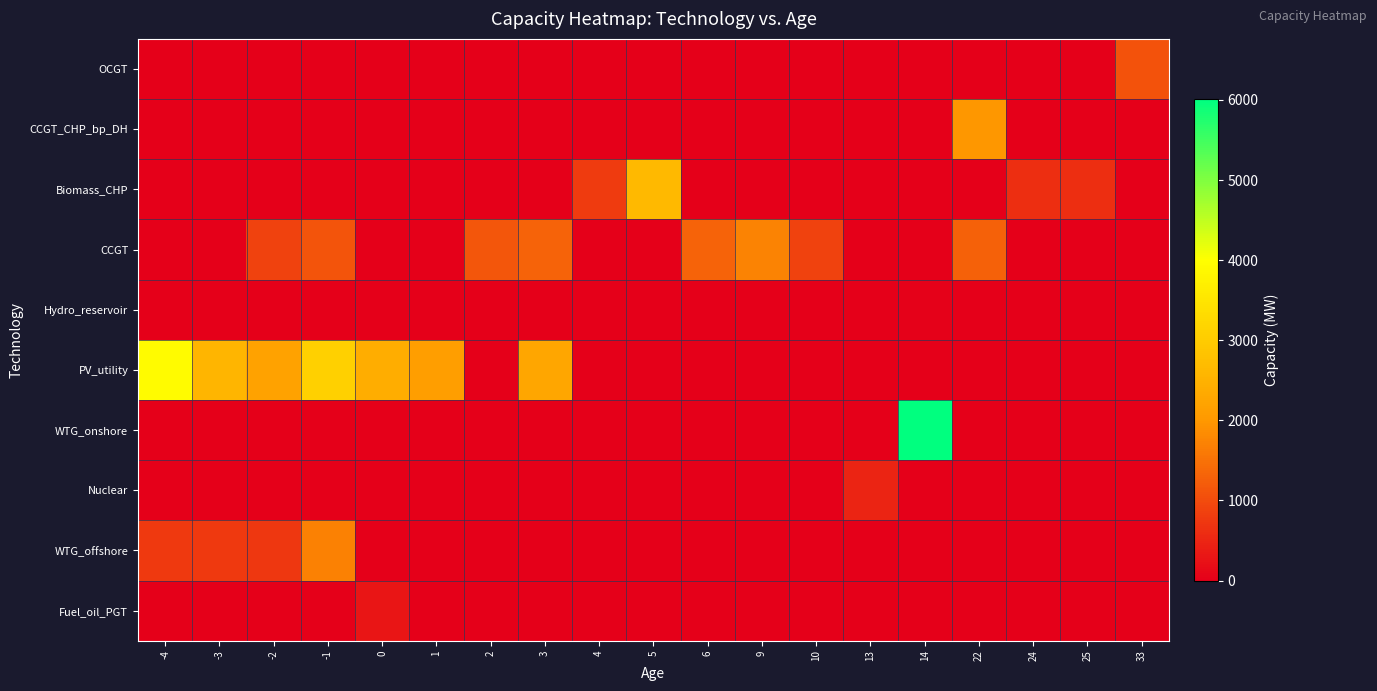

What is the total value across all series at 10?

870.0